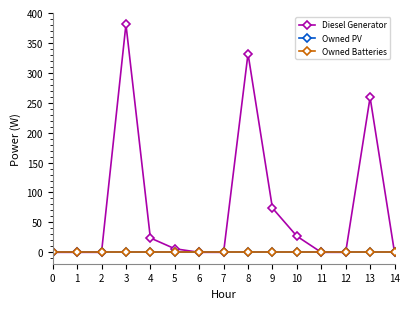

The value of Diesel Generator at 7 is 0. True or false?

True